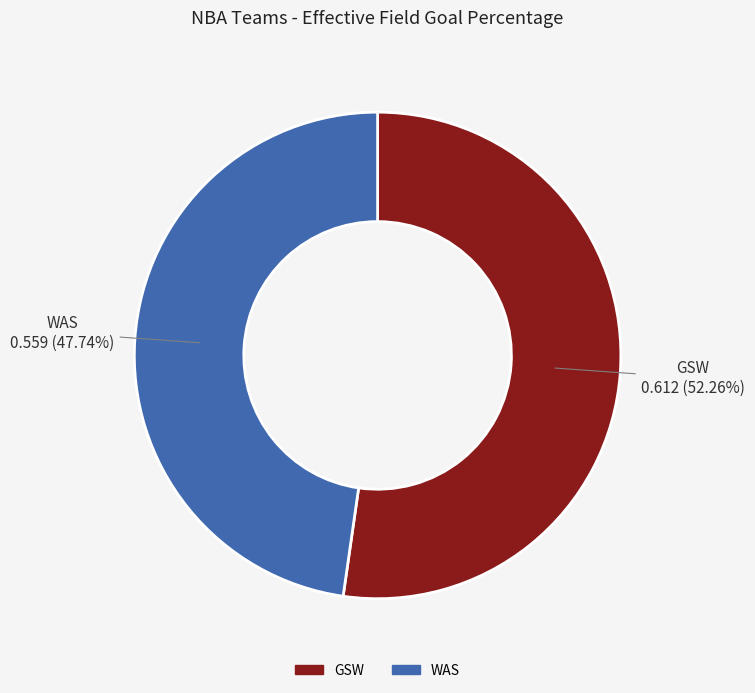

To the nearest percent, what is the difference between the GSW and WAS slice percentages?

5%